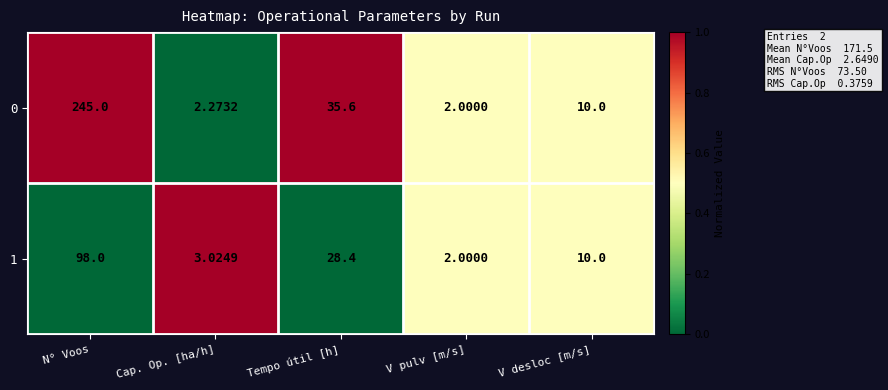

What is the total value across all series at V desloc [m/s]?

20.0